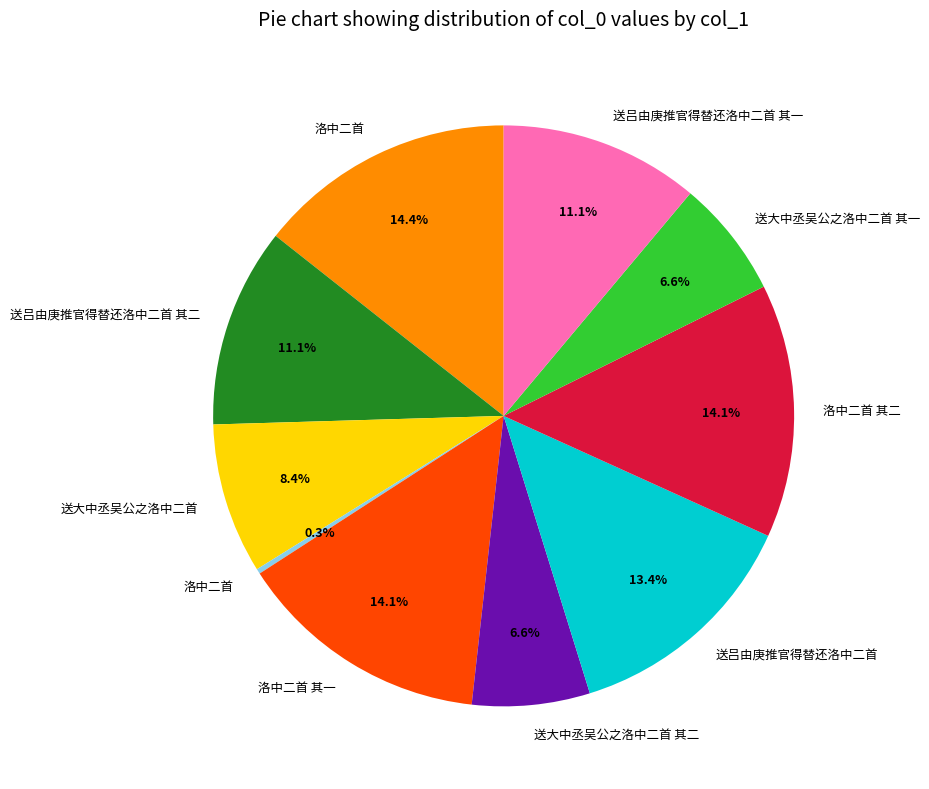

Is there any slice that represents more than half of the pie?

No